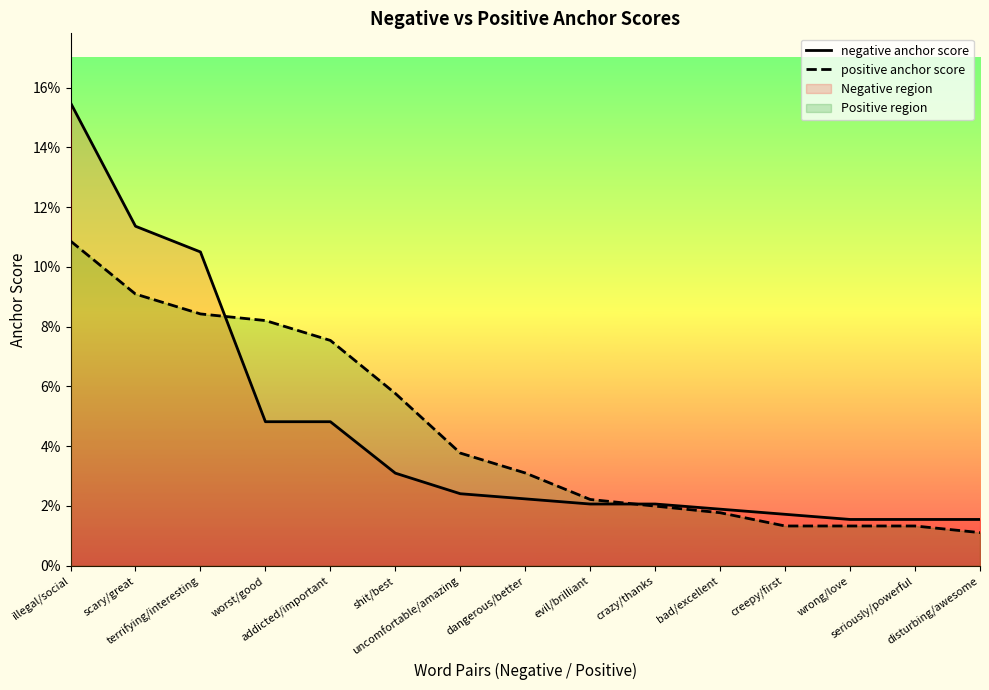

Reading left to right, transcribe all the data shown in this chart.

negative anchor score: 0.2	0.1	0.1	0.0	0.0	0.0	0.0	0.0	0.0	0.0	0.0	0.0	0.0	0.0	0.0
positive anchor score: 0.1	0.1	0.1	0.1	0.1	0.1	0.0	0.0	0.0	0.0	0.0	0.0	0.0	0.0	0.0